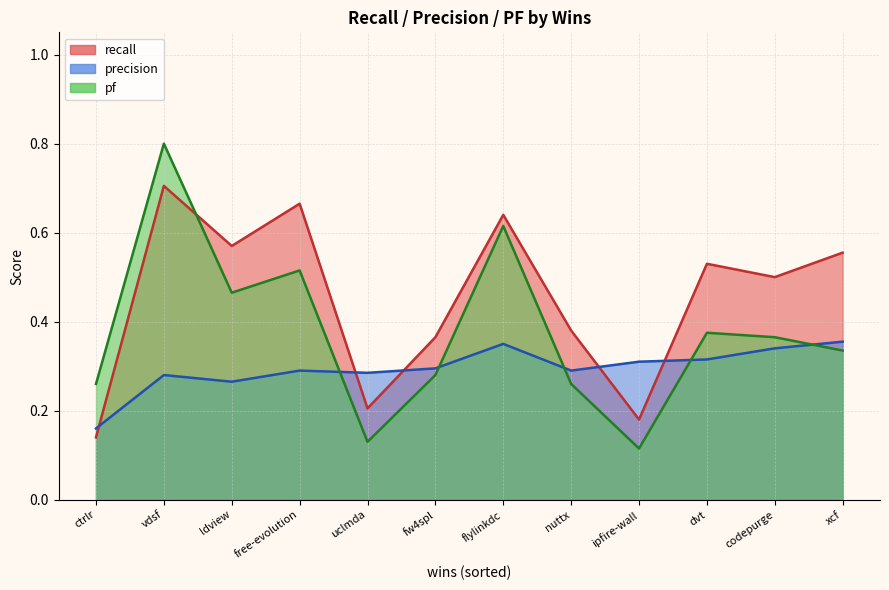

Rank the series by their maximum value, from highest to lowest.

pf, recall, precision